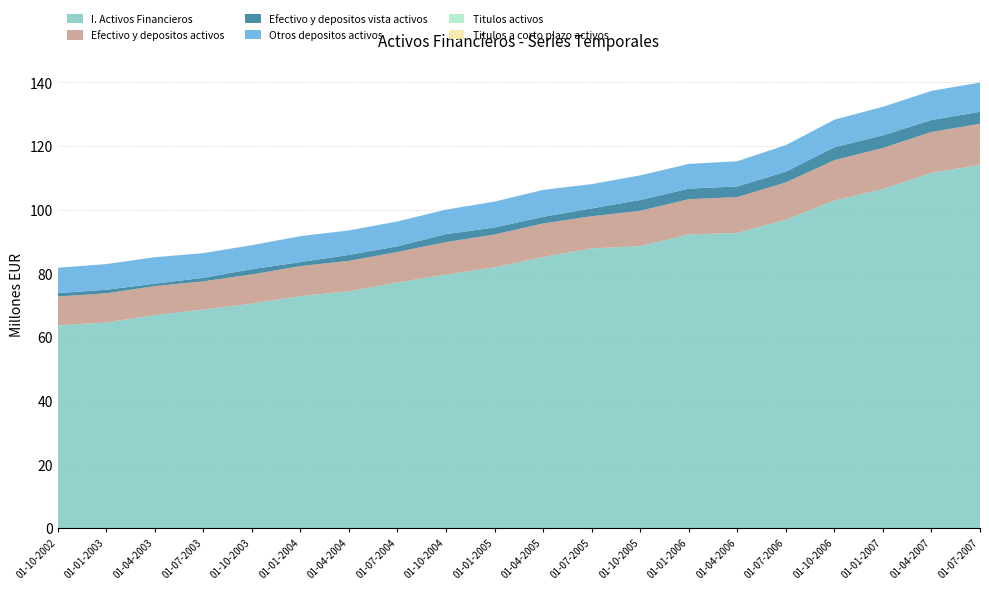

Reading left to right, extract all data points from this chart.

I. Activos Financieros: 01-10-2002=63688459	01-01-2003=64581882	01-04-2003=66925697	01-07-2003=68639201	01-10-2003=70504591	01-01-2004=72886669	01-04-2004=74375047	01-07-2004=77144495	01-10-2004=79644133	01-01-2005=81882757	01-04-2005=85134025	01-07-2005=87849534	01-10-2005=88547589	01-01-2006=92236541	01-04-2006=92692790	01-07-2006=96856477	01-10-2006=102869587	01-01-2007=106478192	01-04-2007=111553457	01-07-2007=114031175
Efectivo y depositos activos: 01-10-2002=9037170	01-01-2003=9164229	01-04-2003=9072486	01-07-2003=8861275	01-10-2003=9175305	01-01-2004=9403151	01-04-2004=9561189	01-07-2004=9584961	01-10-2004=10187177	01-01-2005=10330088	01-04-2005=10542478	01-07-2005=10092019	01-10-2005=11116680	01-01-2006=11066631	01-04-2006=11265657	01-07-2006=11716094	01-10-2006=12694266	01-01-2007=12923304	01-04-2007=12881564	01-07-2007=12949826
Efectivo y depositos vista activos: 01-10-2002=1078949	01-01-2003=1102158	01-04-2003=792136	01-07-2003=1099250	01-10-2003=1647217	01-01-2004=1244754	01-04-2004=1867534	01-07-2004=1765881	01-10-2004=2489764	01-01-2005=2196736	01-04-2005=2091263	01-07-2005=2465575	01-10-2005=3383202	01-01-2006=3307922	01-04-2006=3351414	01-07-2006=3362598	01-10-2006=4057756	01-01-2007=3986902	01-04-2007=3726889	01-07-2007=3784196
Otros depositos activos: 01-10-2002=7958221	01-01-2003=8062071	01-04-2003=8280351	01-07-2003=7762025	01-10-2003=7528087	01-01-2004=8158397	01-04-2004=7693655	01-07-2004=7819080	01-10-2004=7697412	01-01-2005=8133352	01-04-2005=8451214	01-07-2005=7626444	01-10-2005=7733478	01-01-2006=7758709	01-04-2006=7914243	01-07-2006=8353495	01-10-2006=8636509	01-01-2007=8936402	01-04-2007=9154675	01-07-2007=9165630
Titulos activos: 01-10-2002=5840	01-01-2003=6190	01-04-2003=8349	01-07-2003=10019	01-10-2003=7388	01-01-2004=3749	01-04-2004=2013	01-07-2004=3805	01-10-2004=3048	01-01-2005=3676	01-04-2005=2528	01-07-2005=6271	01-10-2005=9885	01-01-2006=8574	01-04-2006=6778	01-07-2006=9145	01-10-2006=8238	01-01-2007=8216	01-04-2007=8642	01-07-2007=8251
Titulos a corto plazo activos: 01-10-2002=2320	01-01-2003=2841	01-04-2003=4920	01-07-2003=4109	01-10-2003=4681	01-01-2004=3749	01-04-2004=2013	01-07-2004=2029	01-10-2004=3048	01-01-2005=3676	01-04-2005=2528	01-07-2005=1911	01-10-2005=7641	01-01-2006=6773	01-04-2006=6778	01-07-2006=9145	01-10-2006=8238	01-01-2007=8216	01-04-2007=8642	01-07-2007=8251